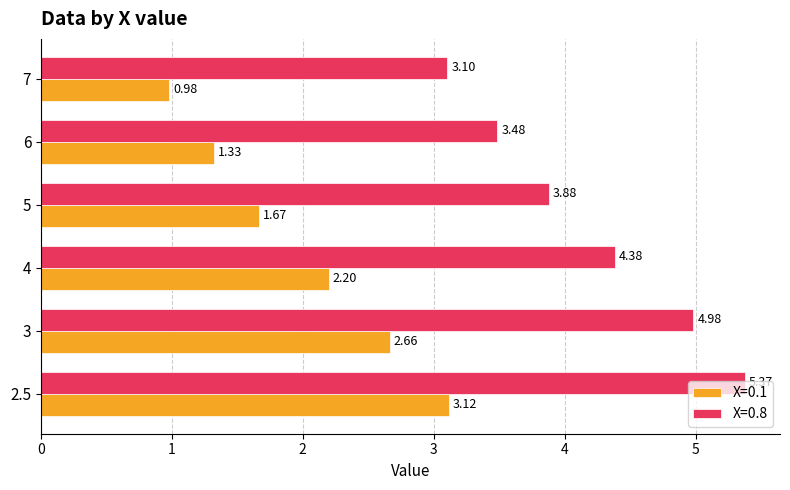

What is the total value across all series at 2.5?

8.5